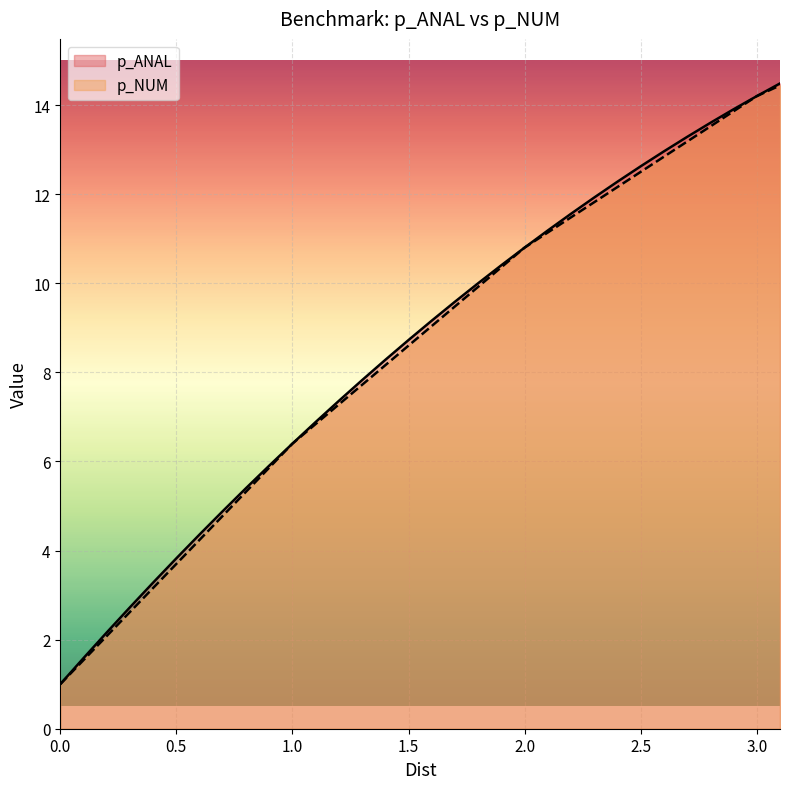

Reading left to right, list all the values displayed in this chart.

p_ANAL: 1.0	1.6	2.2	2.7	3.3	3.8	4.4	4.9	5.4	5.9	6.4	6.9	7.4	7.8	8.3	8.7	9.2	9.6	10.0	10.4	10.8	11.2	11.6	11.9	12.3	12.6	13.0	13.3	13.6	13.9	14.2	14.5
p_NUM: 1.0	1.5	2.1	2.6	3.2	3.7	4.2	4.8	5.3	5.9	6.4	6.8	7.3	7.7	8.2	8.6	9.0	9.5	9.9	10.4	10.8	11.1	11.5	11.8	12.2	12.5	12.8	13.2	13.5	13.9	14.2	14.4